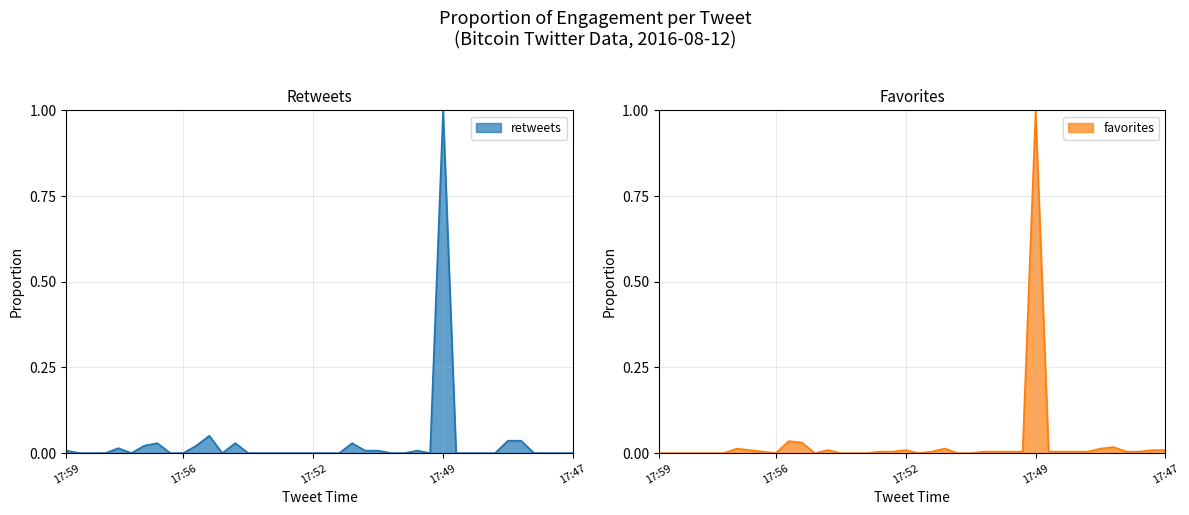

Does the chart display data point markers on the line(s)?

No